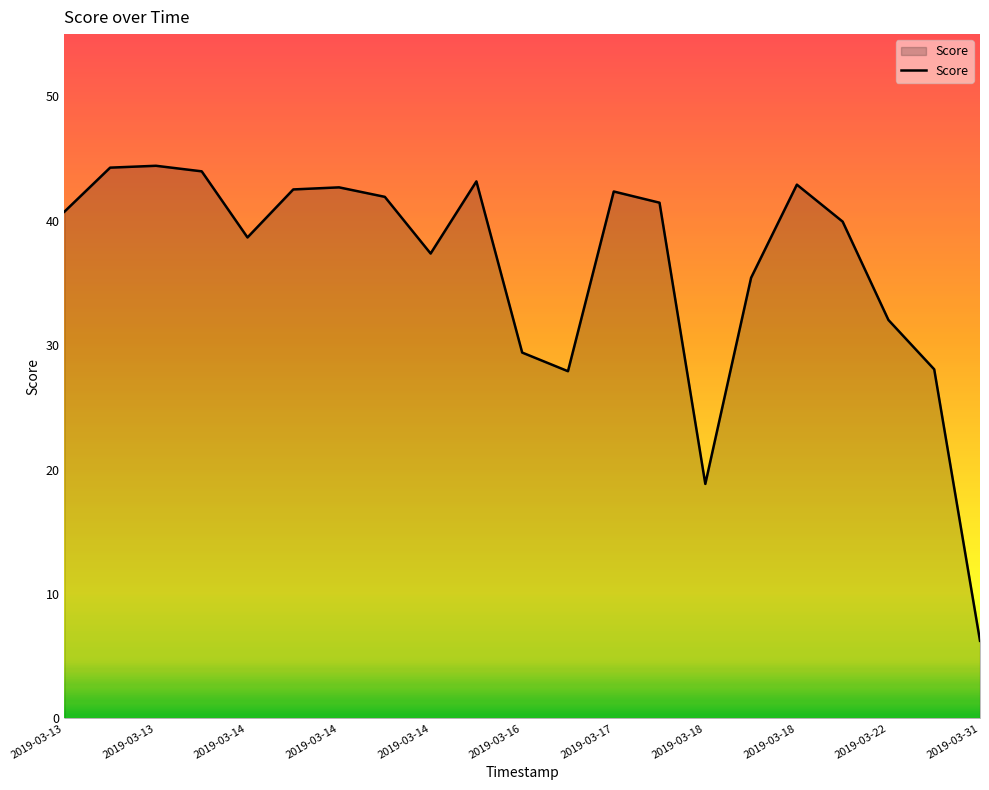

What is the difference between the maximum and minimum values?

38.2